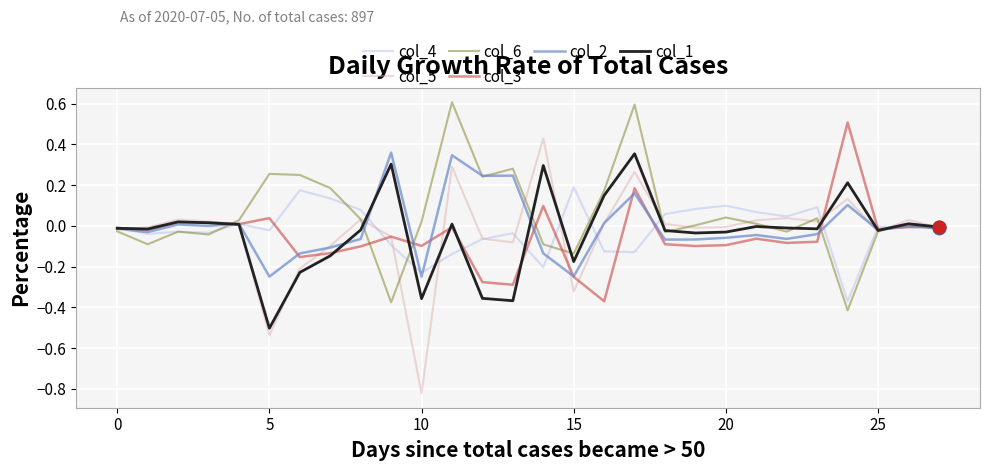

What is the maximum value for col_6?

0.6